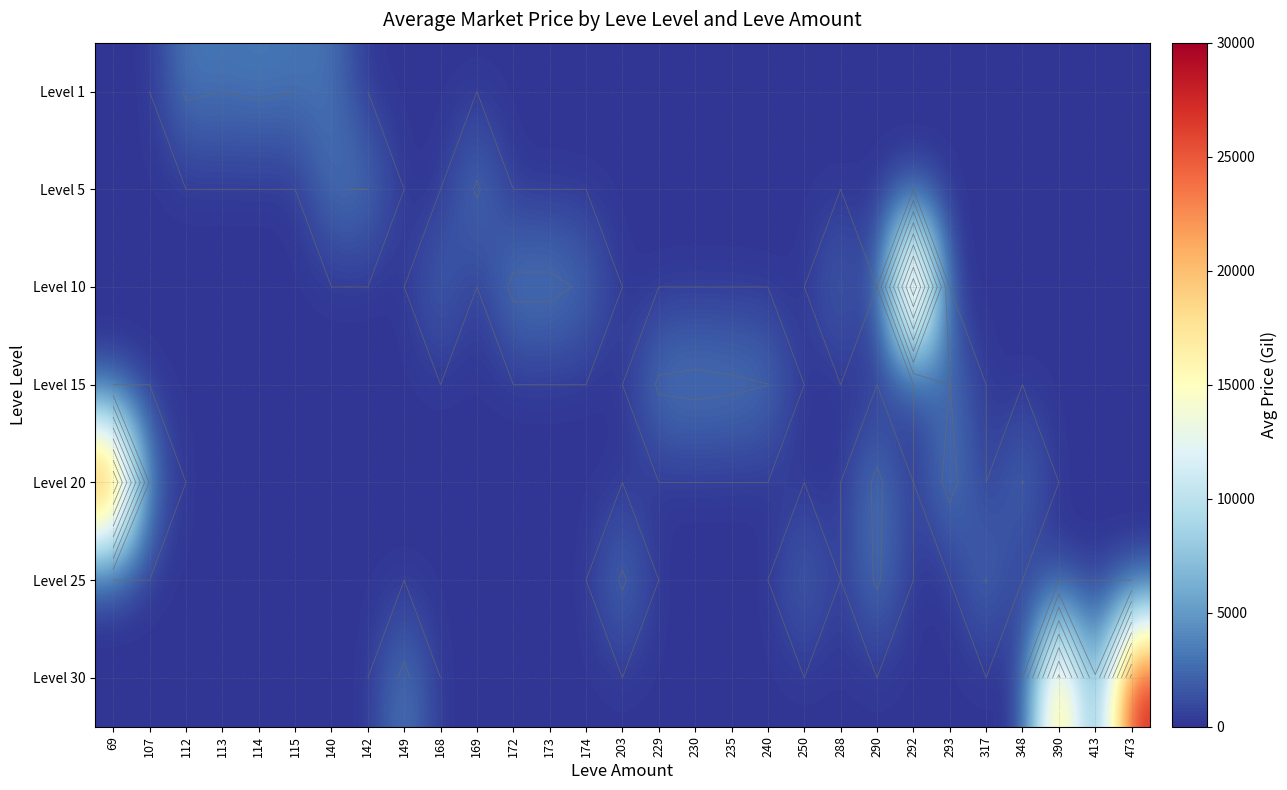

The Level 30 series shows -9771 at 168. True or false?

False